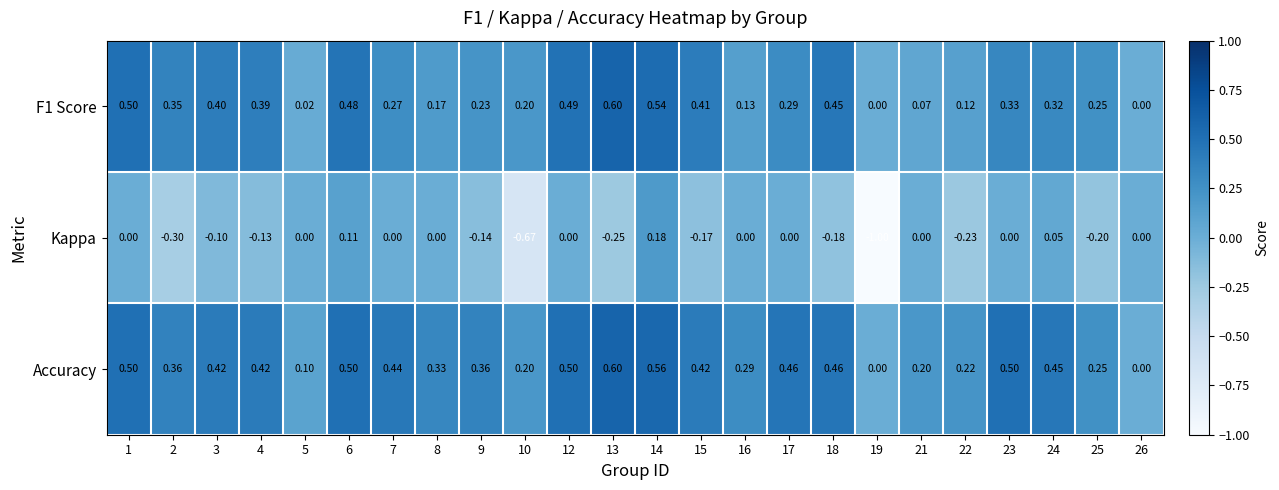

Which series changed the most between 21 and 26?

Accuracy